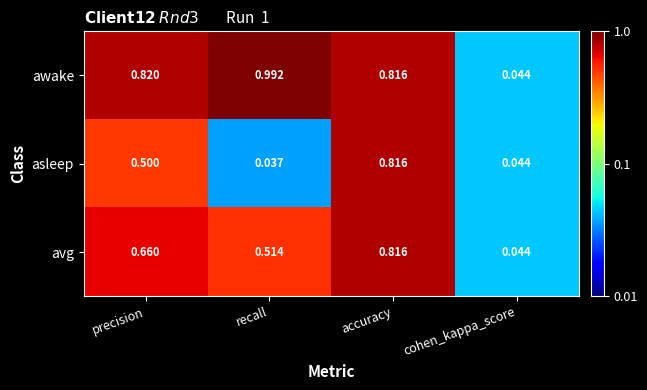

Which series has the largest range (max minus min)?

awake